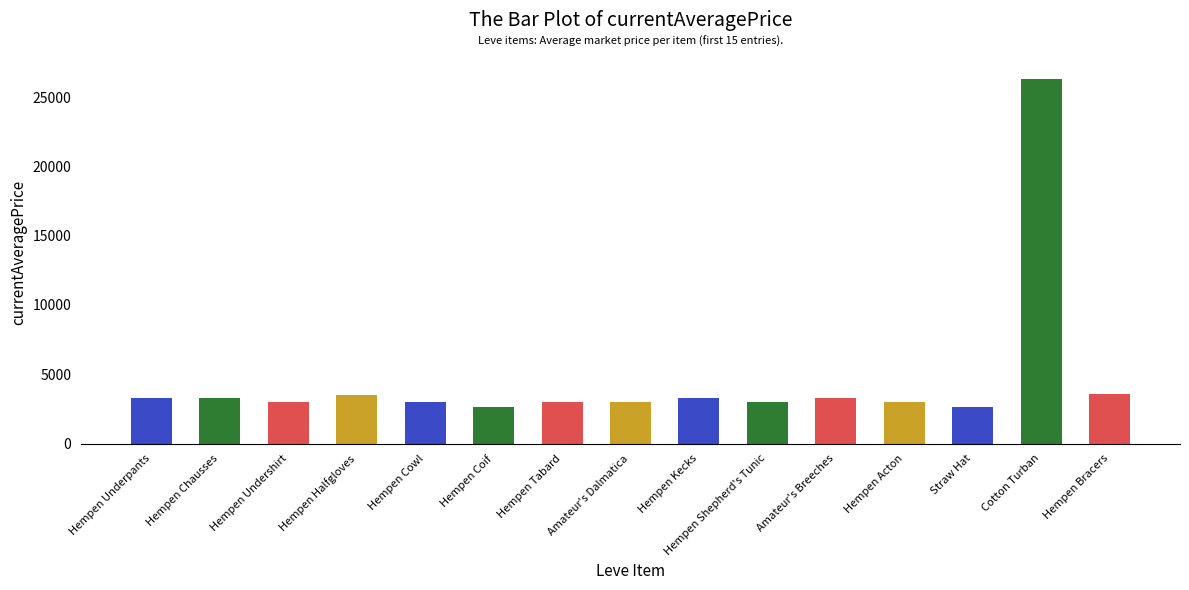

Is it true that the value at Hempen Undershirt is 2996?

True